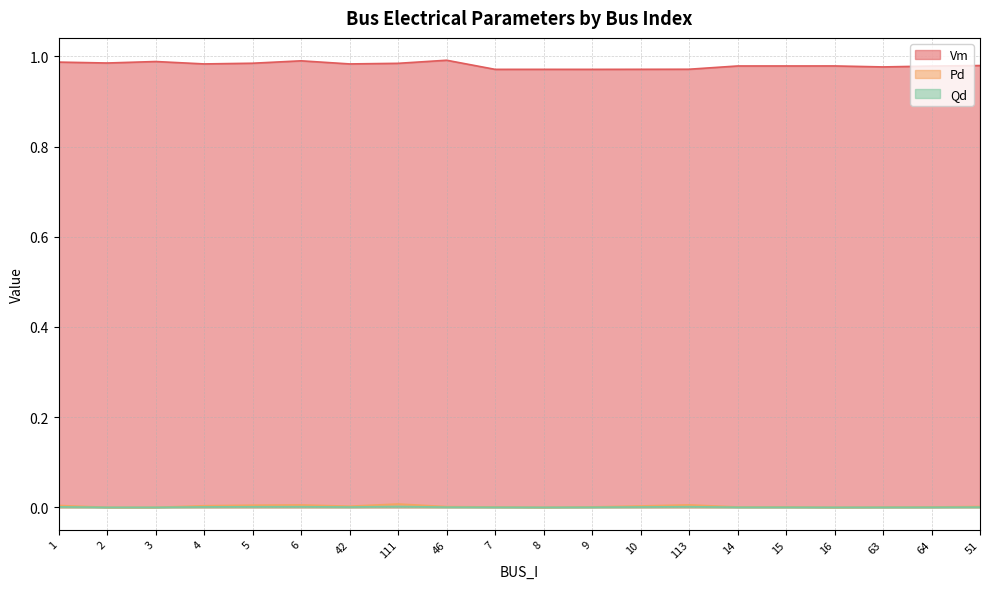

At which label does Qd reach its minimum?

2